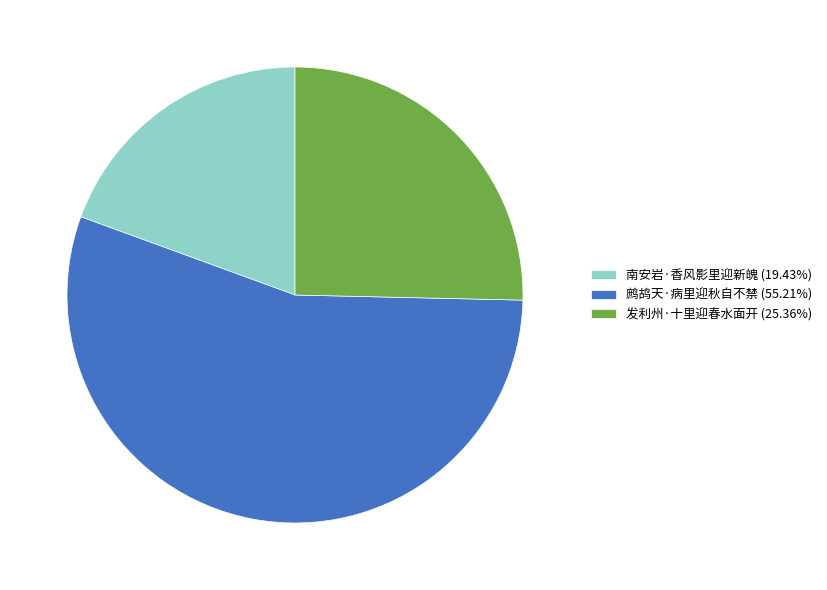

Between 南安岩·香风影里迎新魄 and 鹧鸪天·病里迎秋自不禁, which is larger?

鹧鸪天·病里迎秋自不禁